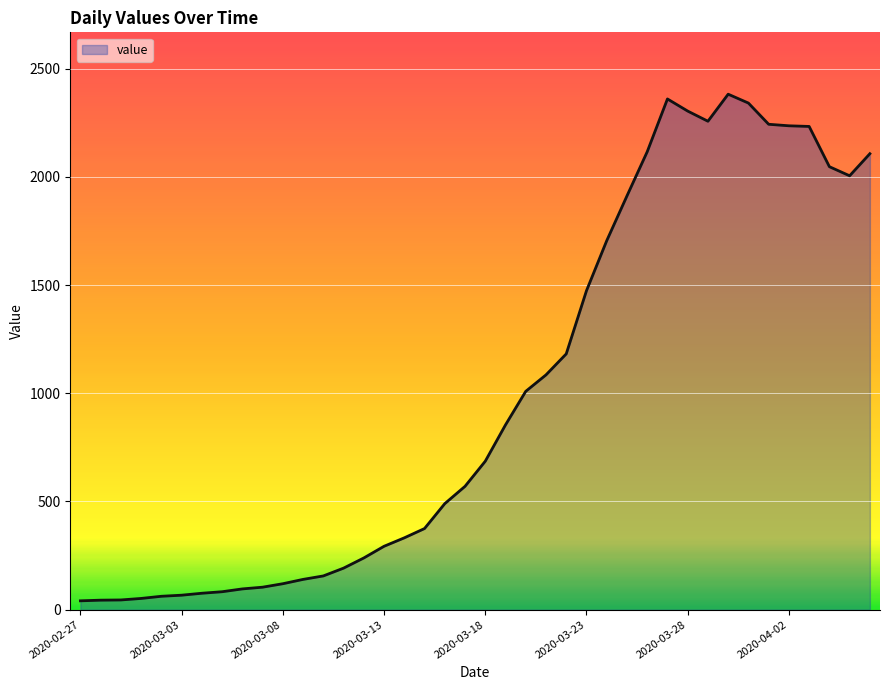

What is the maximum value shown in the chart?

2382